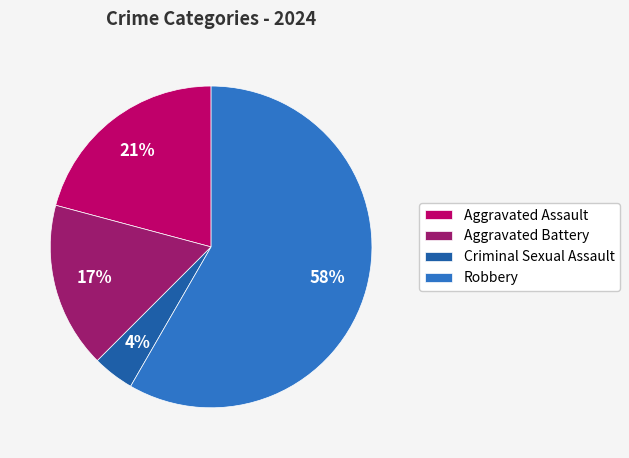

Count the number of slices in the pie.

4